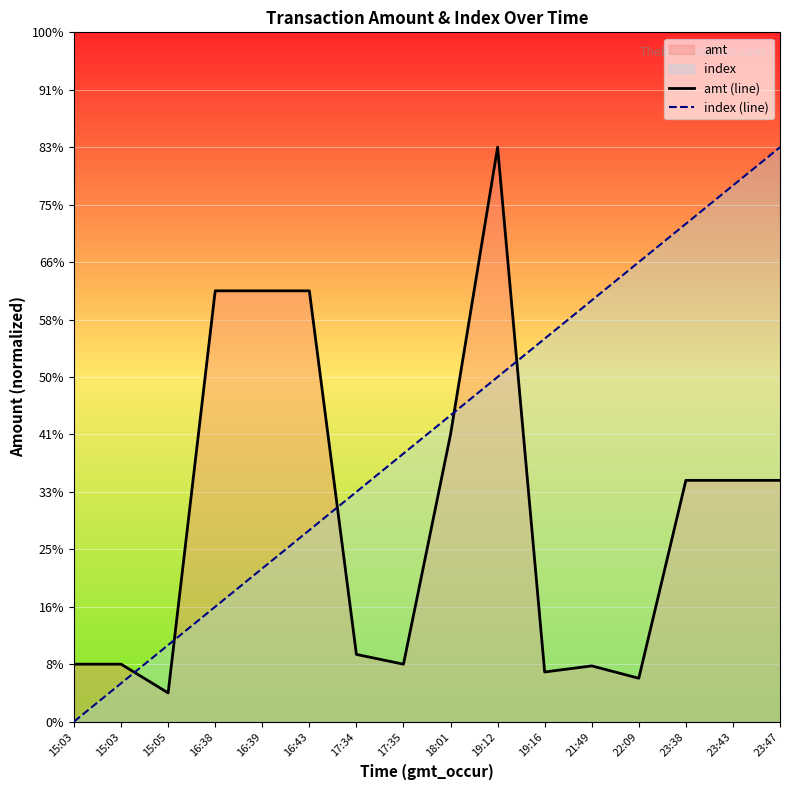

Is the value of amt (line) at 17:34 greater than the value of index (line) at 19:12?

No